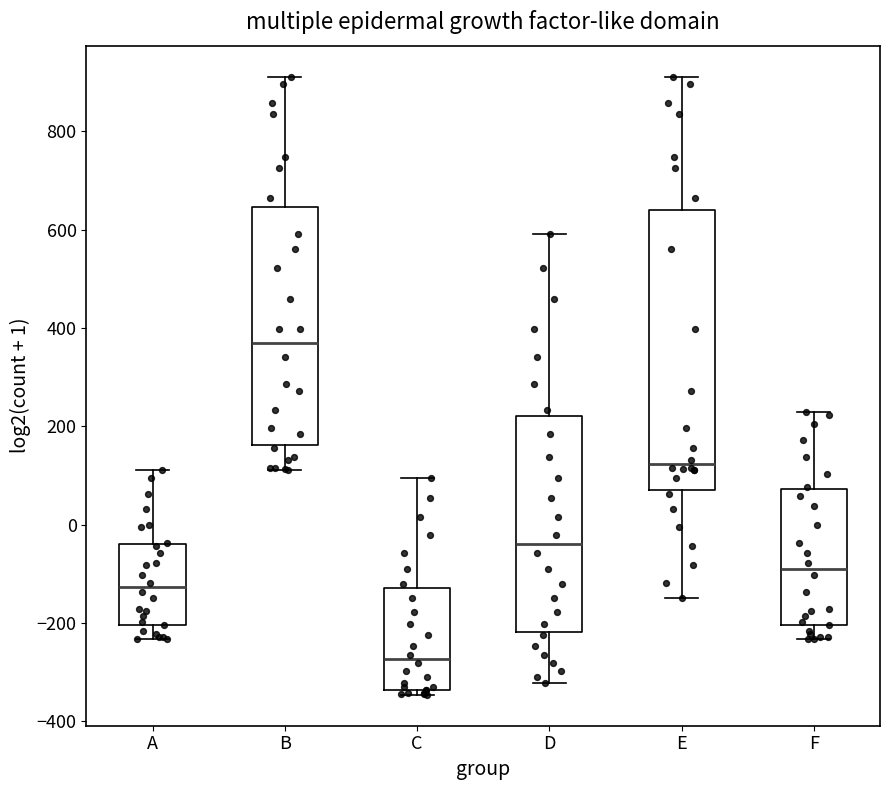

Reading left to right, transcribe this box plot: for each box, give where its median line is, the range the box spans, and where its two whiskers end, as read against the y-axis. The values are not printed on the chart, so give them approximately, as read against the axis.

A: median -120, box -200 to -40, whiskers -240 to 120
B: median 360, box 160 to 640, whiskers 120 to 920
C: median -280, box -340 to -120, whiskers -340 (just below the box's lower edge) to 100
D: median -40, box -220 to 220, whiskers -320 to 600
E: median 120, box 80 to 640, whiskers -140 to 920
F: median -80, box -200 to 80, whiskers -240 to 220